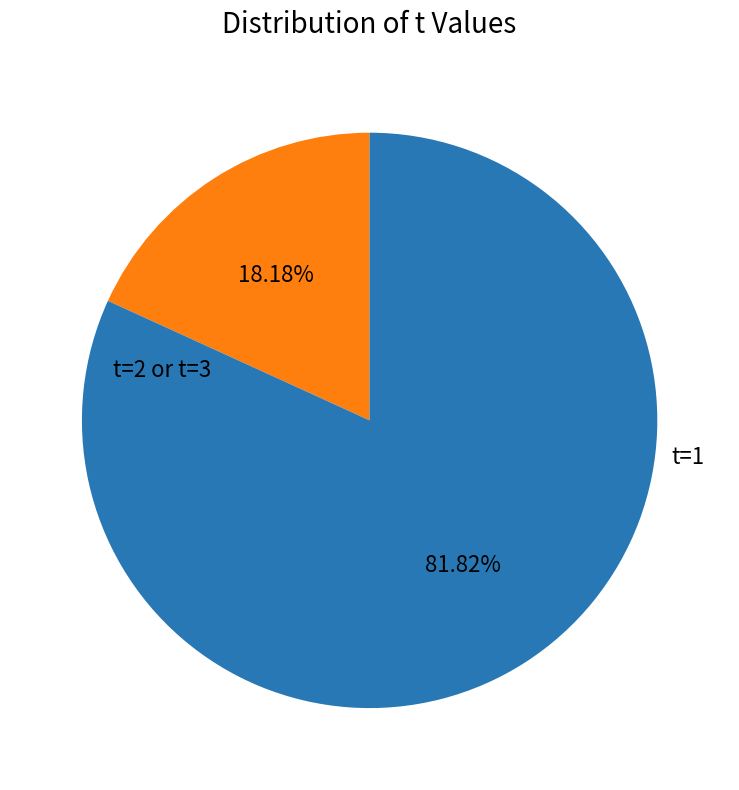

Is there any slice that represents more than half of the pie?

Yes